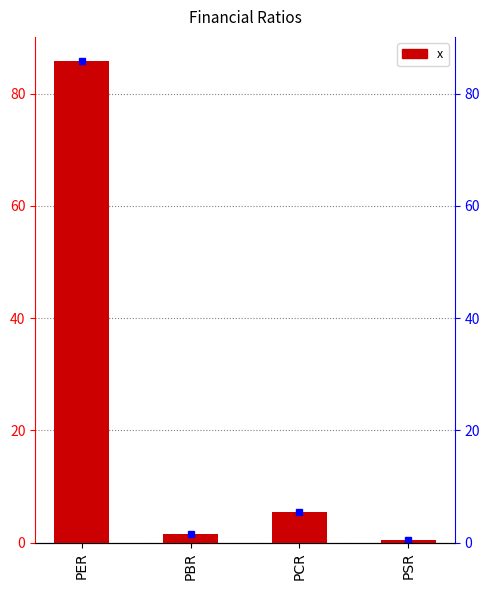

Reading left to right, list all the values displayed in this chart.

85.8	1.6	5.4	0.5